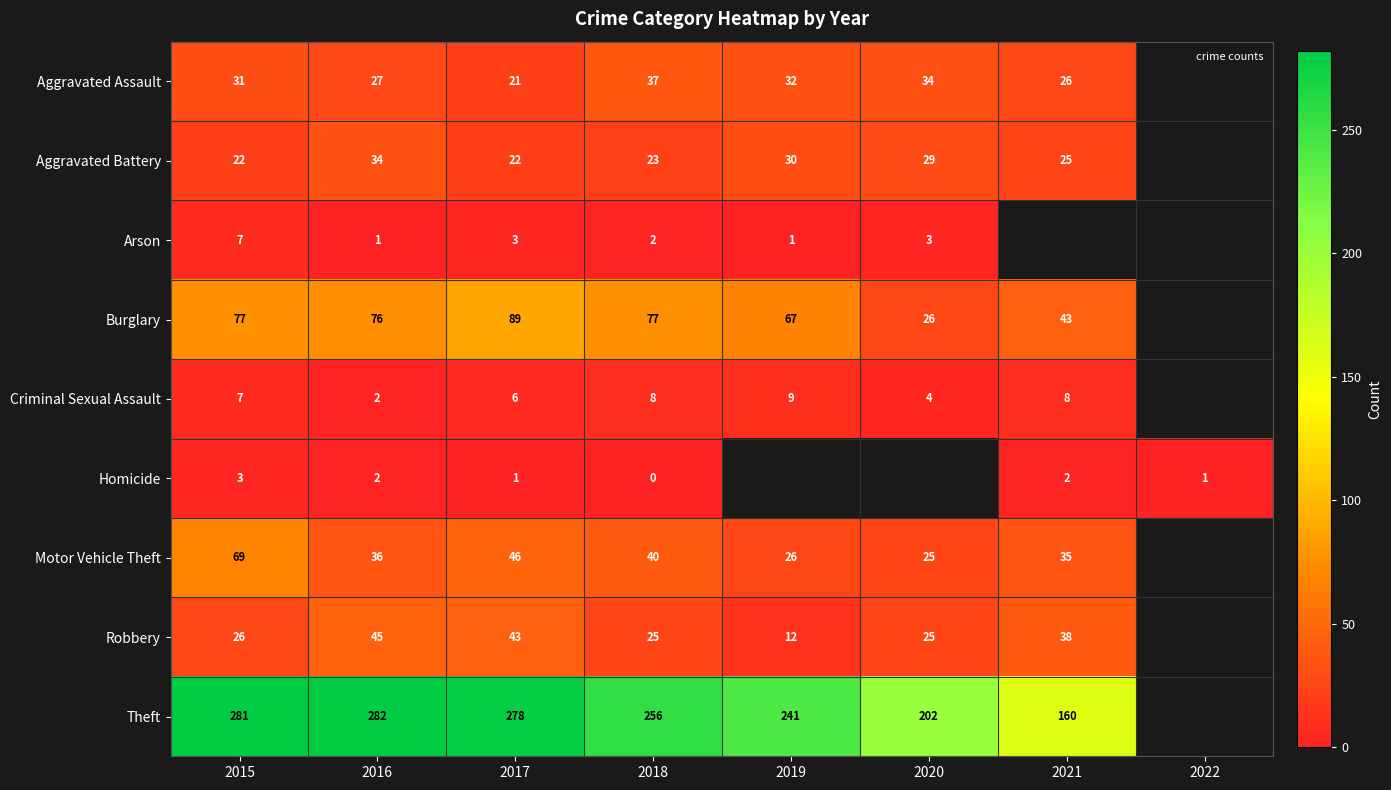

How many values in Criminal Sexual Assault are above zero?

7